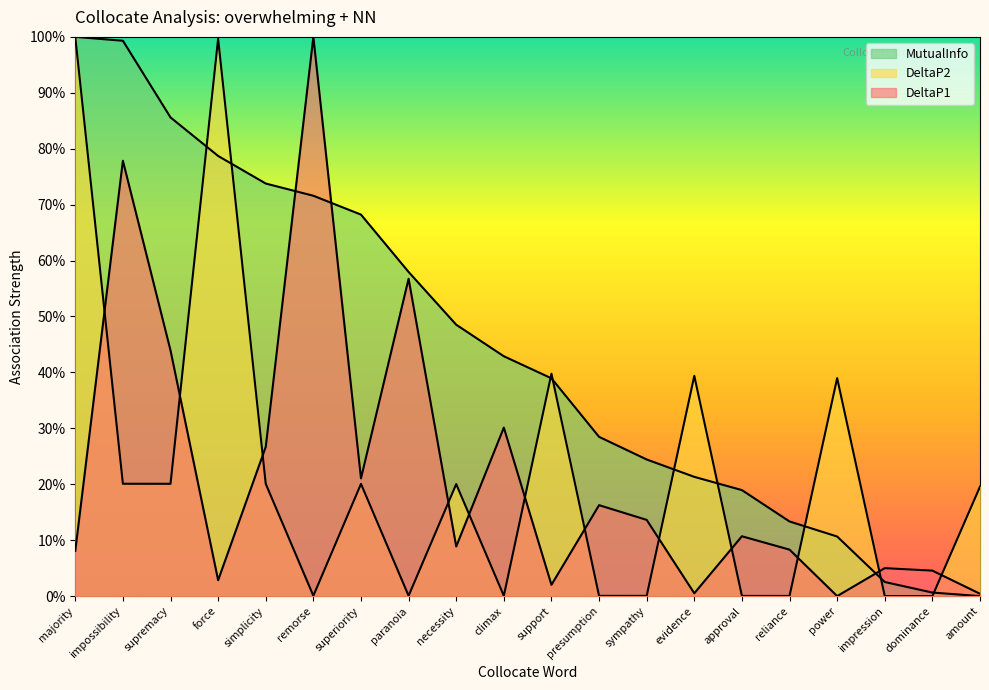

Between which two adjacent categories do MutualInfo and DeltaP2 first intersect?

supremacy and force